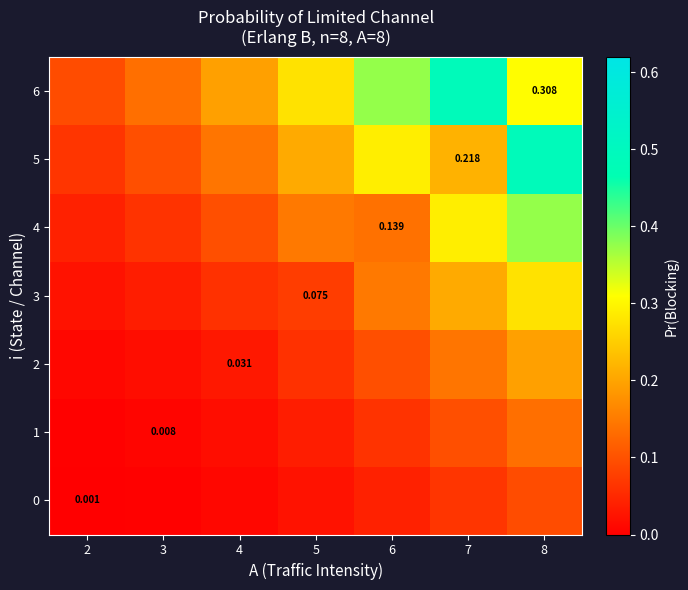

True or false: 2 has a value of 0.0 at 3.

False